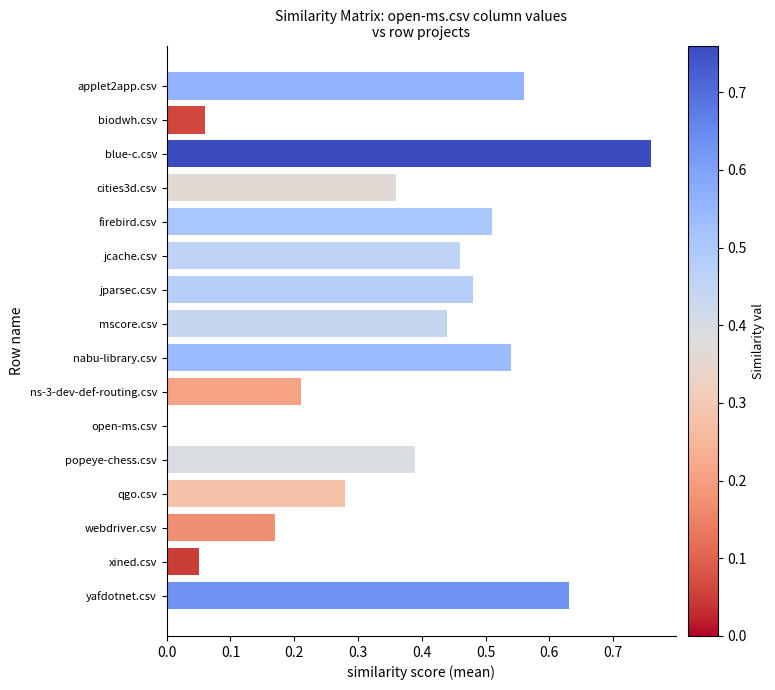

True or false: the data shows -0.5 at open-ms.csv.

False